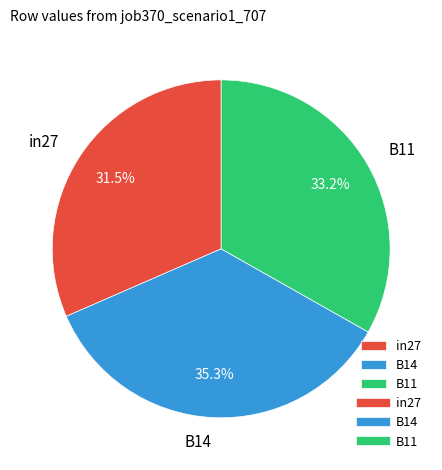

Is there a majority slice in this chart?

No